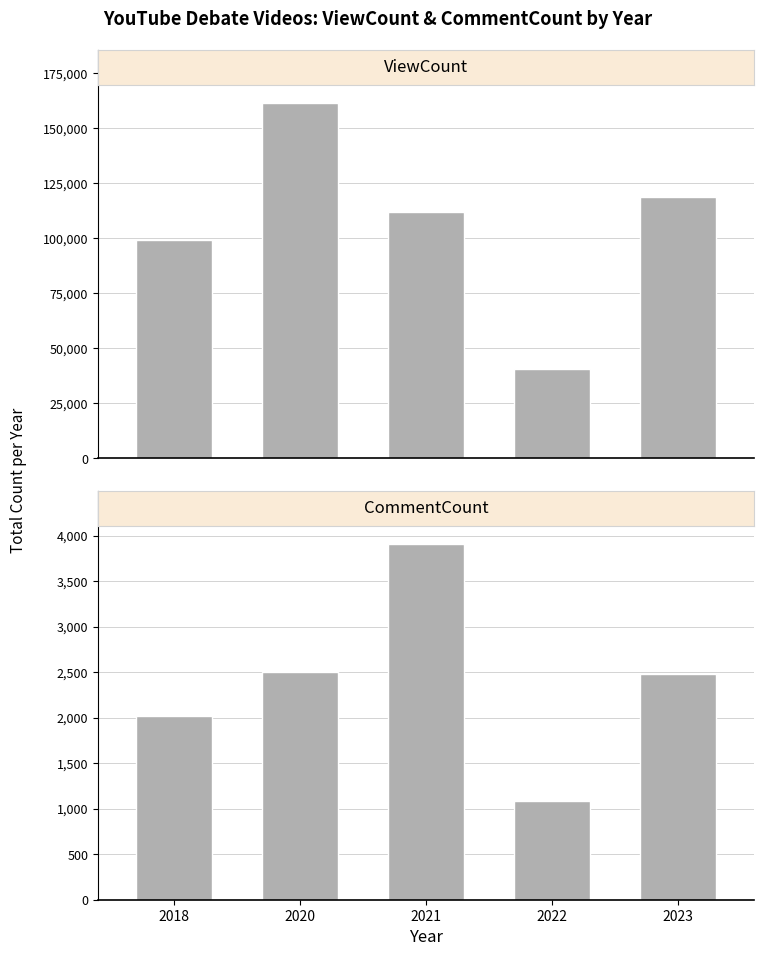

Which series has the largest total across all categories?

ViewCount